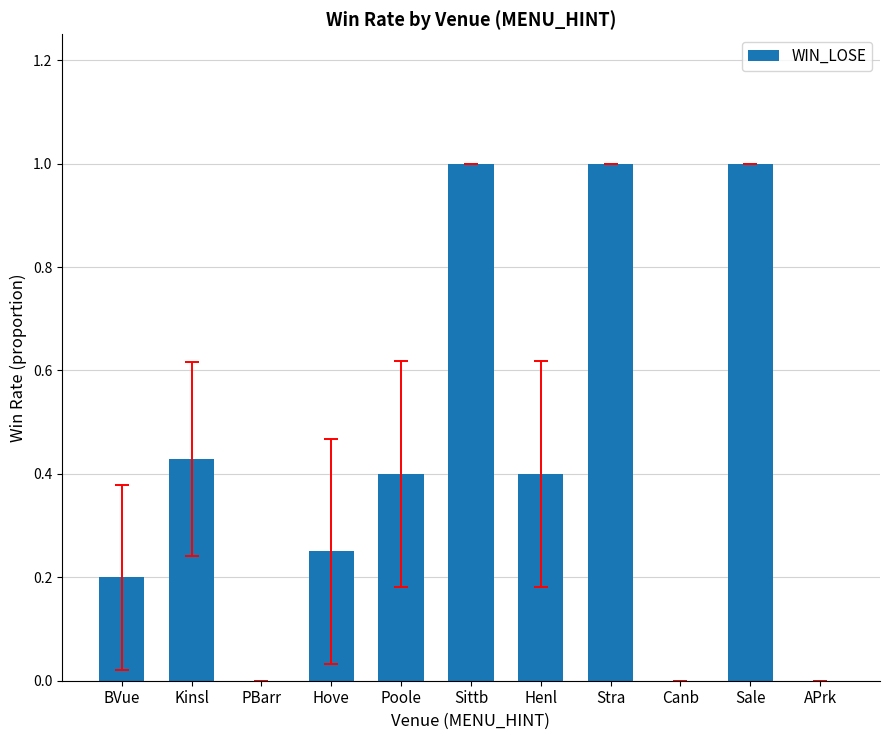

What is the greatest value displayed?

1.0